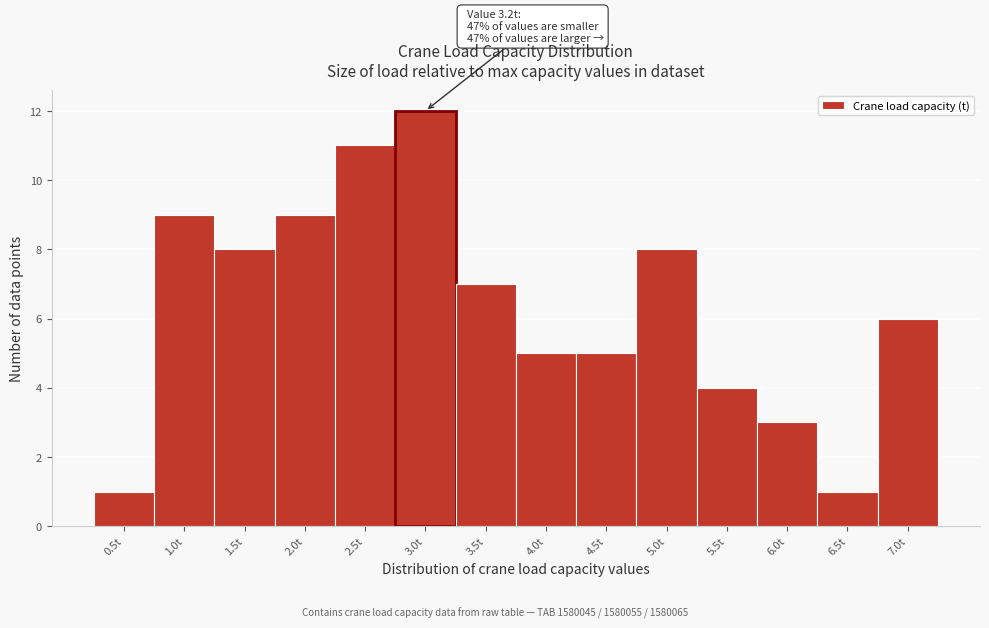

Reading left to right, what are all the values shown in this chart?

0.5t=1	1.0t=9	1.5t=8	2.0t=9	2.5t=11	3.0t=12	3.5t=7	4.0t=5	4.5t=5	5.0t=8	5.5t=4	6.0t=3	6.5t=1	7.0t=6